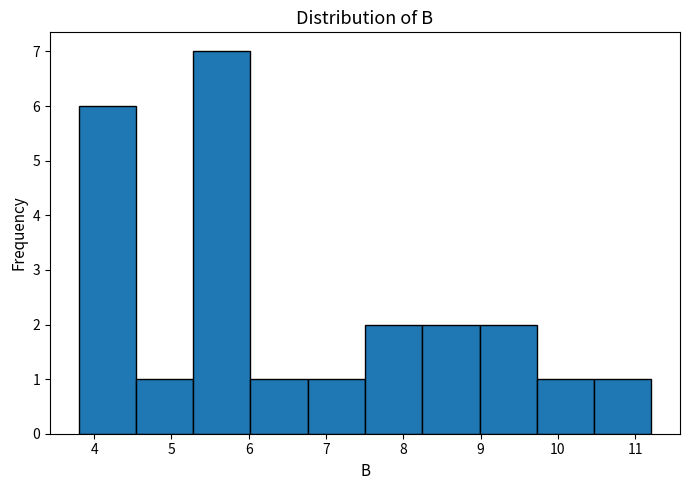

Over which range of the x-axis is the bar tallest?

5.3 to 6.0